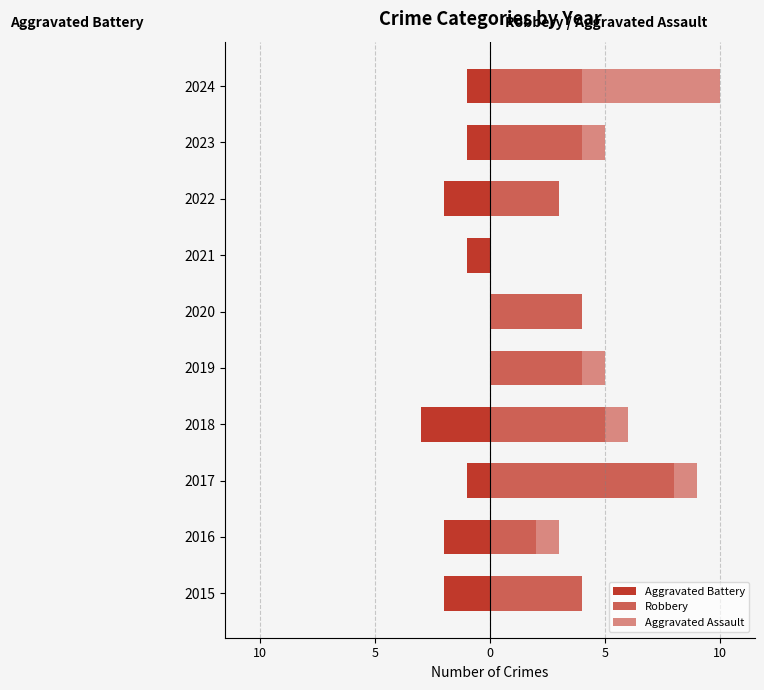

How many bars are there in each group?

3